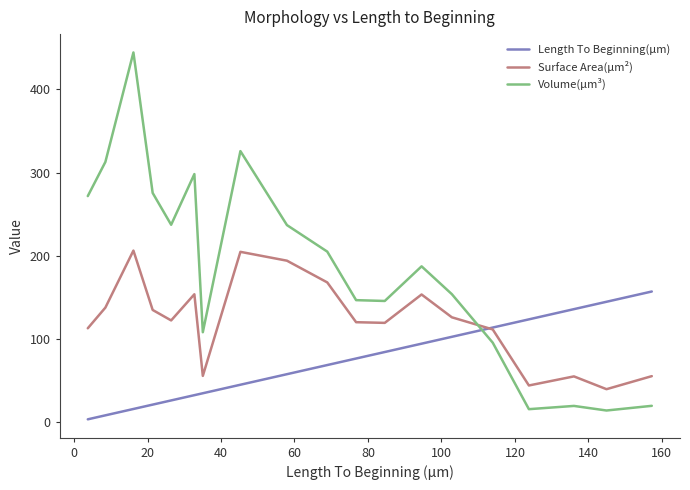

Rank the series by their maximum value, from lowest to highest.

Length To Beginning(µm), Surface Area(µm²), Volume(µm³)